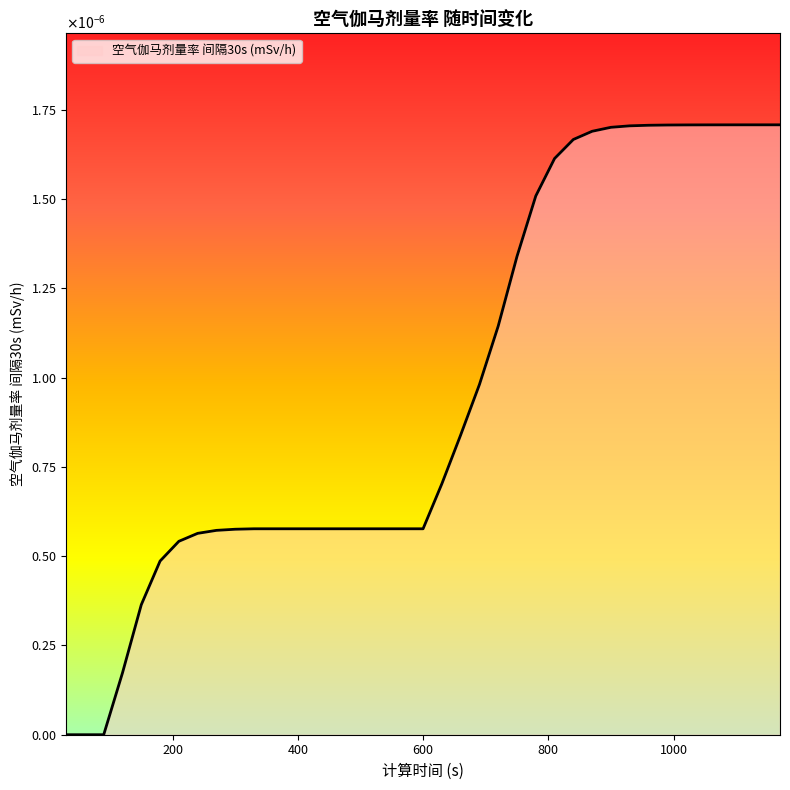

List the labels in order of value, smallest first.

30, 60, 90, 120, 150, 180, 210, 240, 270, 300, 330, 360, 390, 420, 450, 480, 510, 540, 570, 600, 630, 660, 690, 720, 750, 780, 810, 840, 870, 900, 930, 960, 990, 1020, 1050, 1080, 1110, 1140, 1170